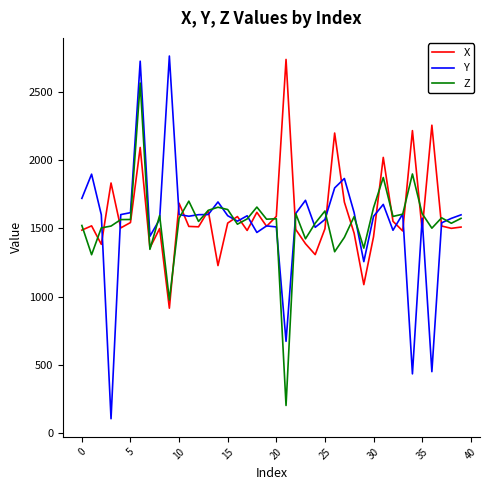

Which series has the widest spread of values?

Y